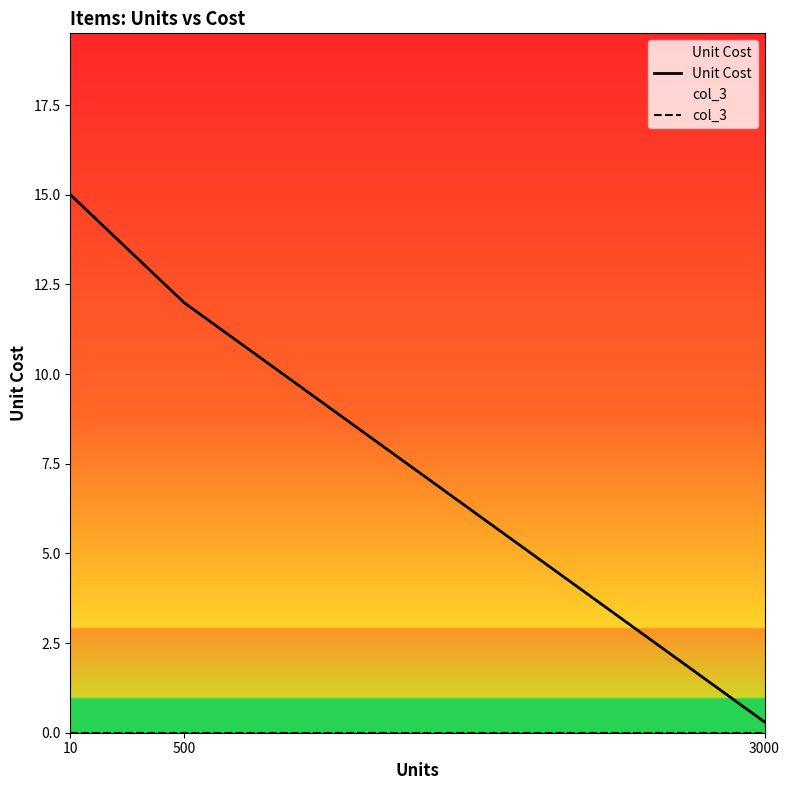

Reading right to left, transcribe all the data shown in this chart.

Unit Cost: 3000=0.3	500=12.0	10=15.0
col_3: 3000=0.0	500=0.0	10=0.0